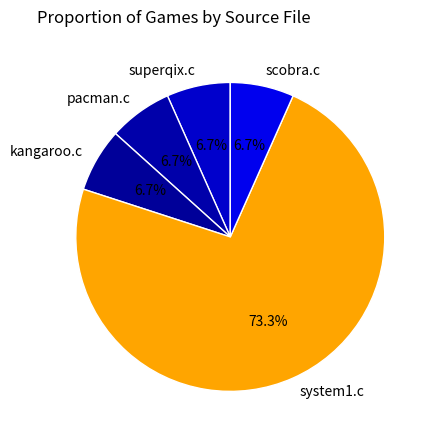

Between system1.c and pacman.c, which is larger?

system1.c